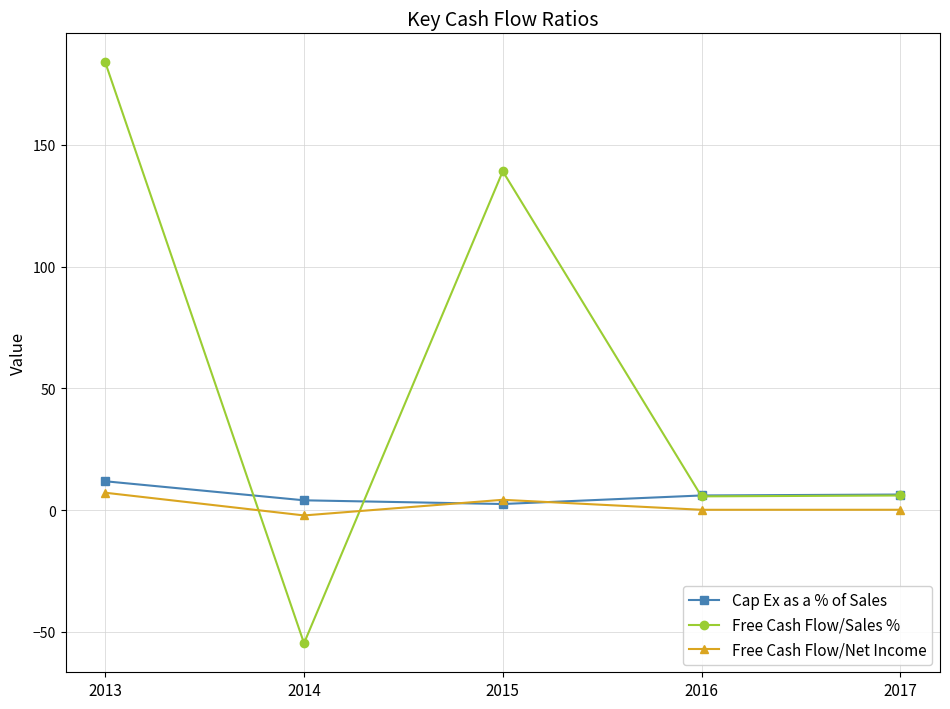

At which category does Free Cash Flow/Sales % reach its first local valley?

2014